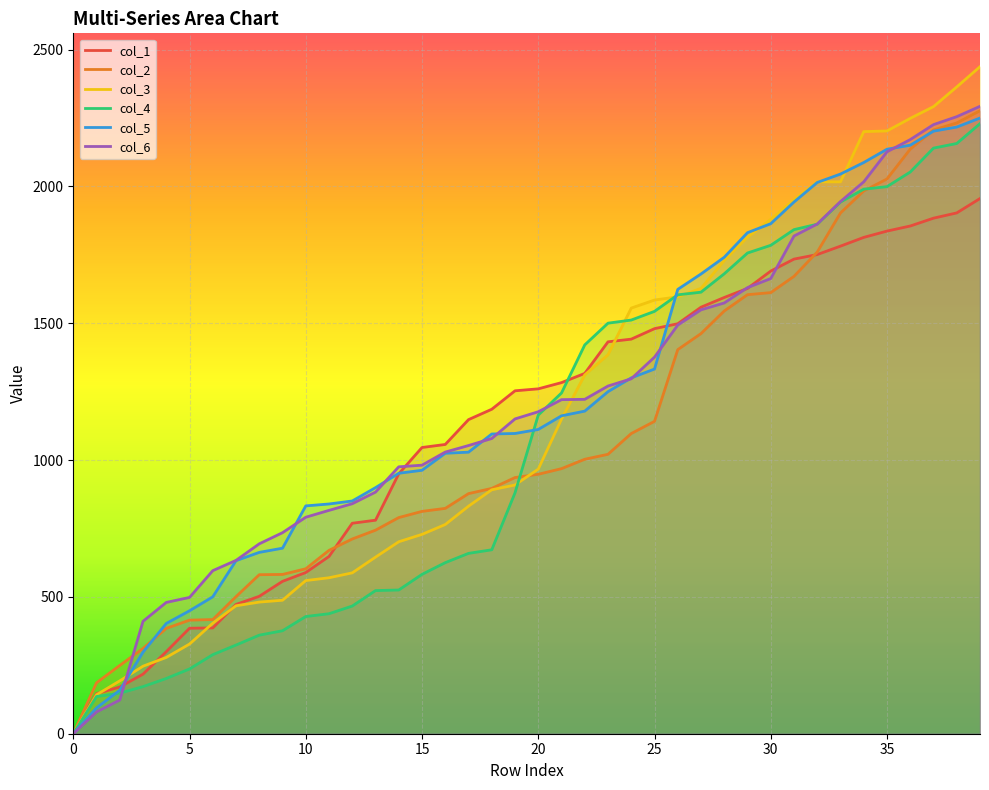

Between 23 and 13, which is larger?

23